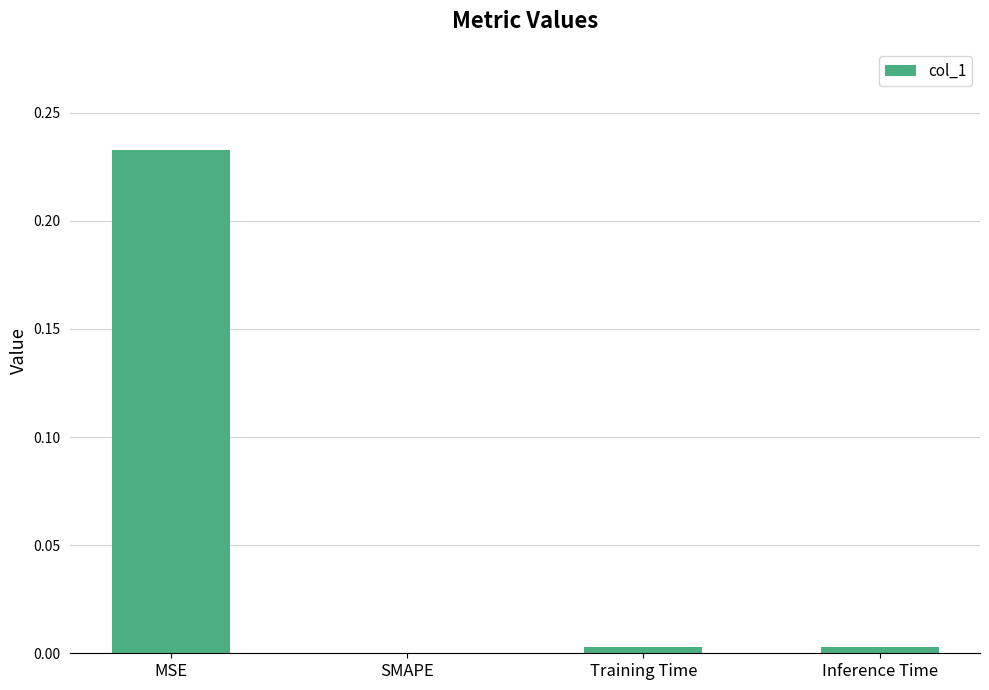

At which category does the chart reach its peak across all series?

MSE